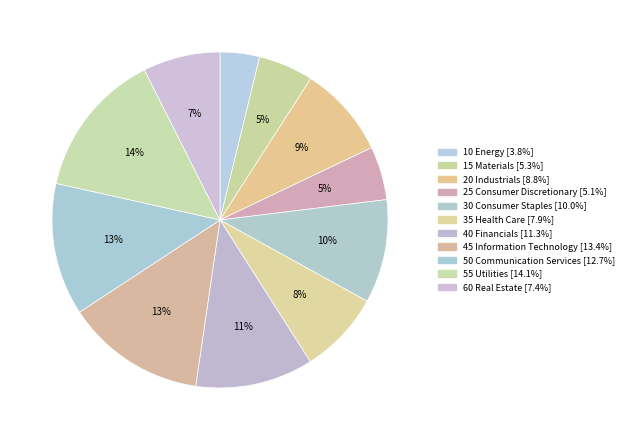

Count the number of slices in the pie.

11